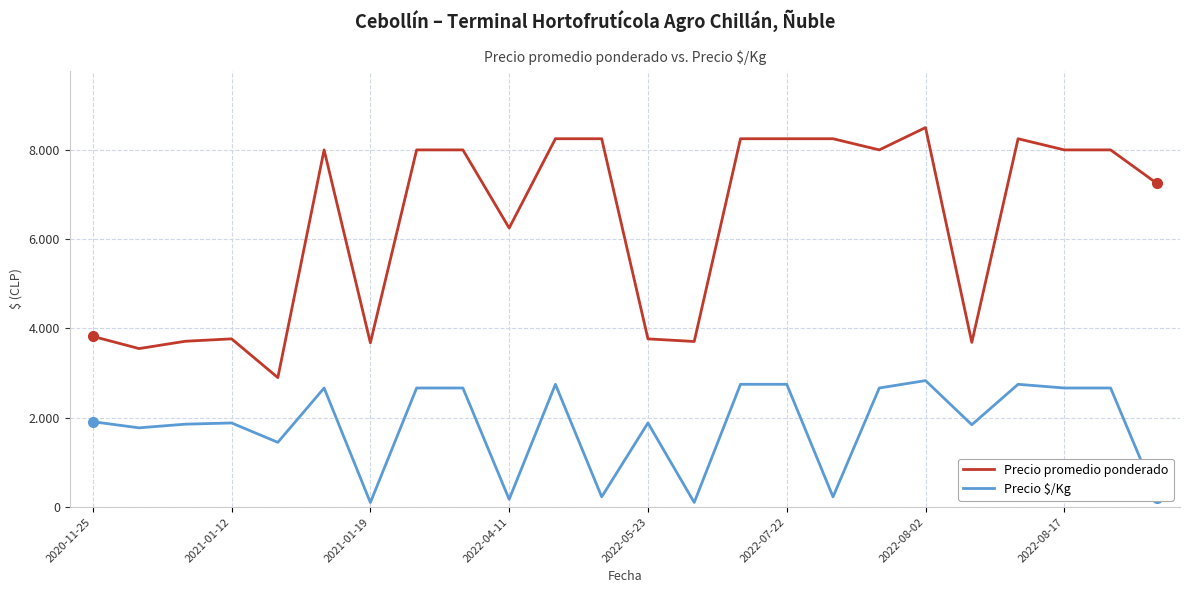

Which series has the largest range (max minus min)?

Precio promedio ponderado